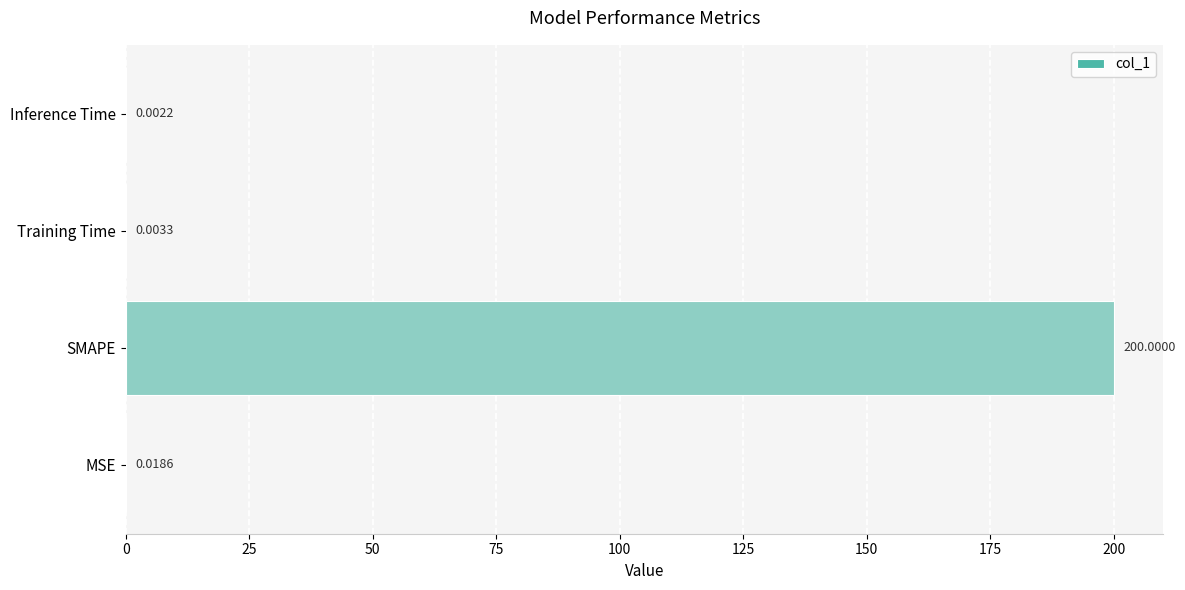

Between Inference Time and SMAPE, which is larger?

SMAPE